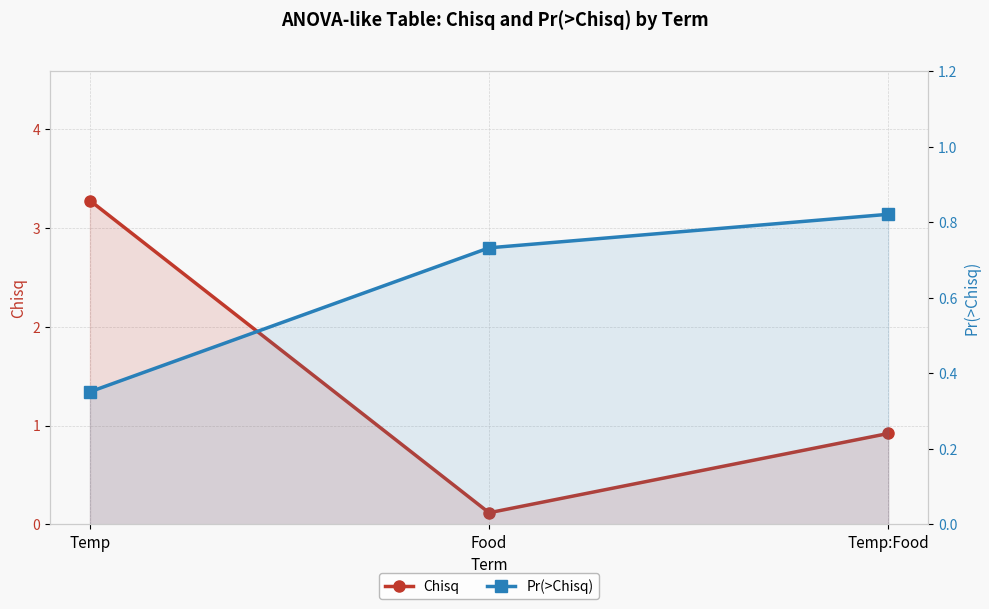

Which has a higher value, Temp:Food or Temp?

Temp